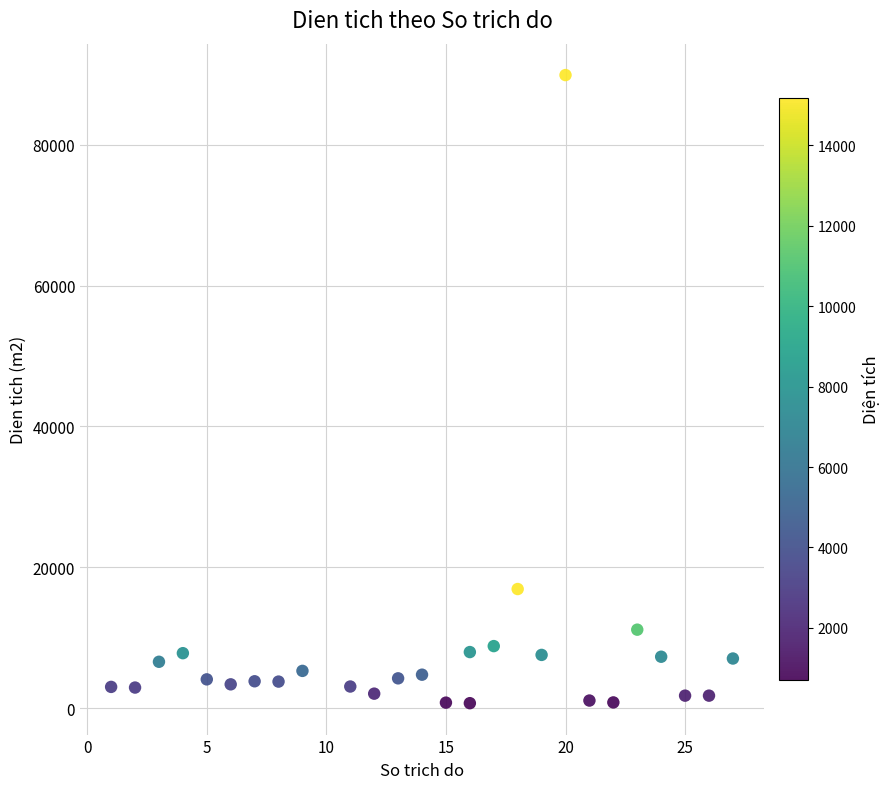

What is the range of X values (max minus min)?

26.0